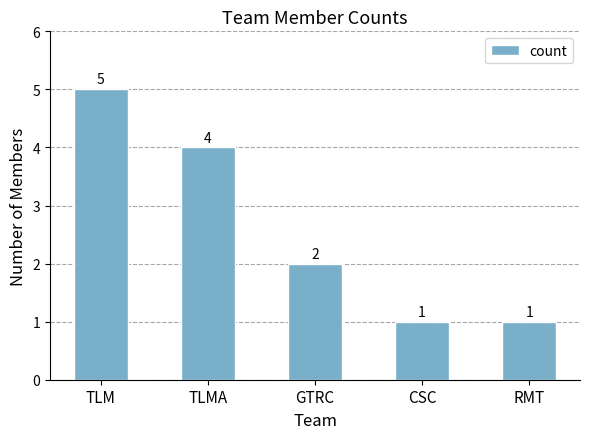

Which has a higher value, RMT or GTRC?

GTRC